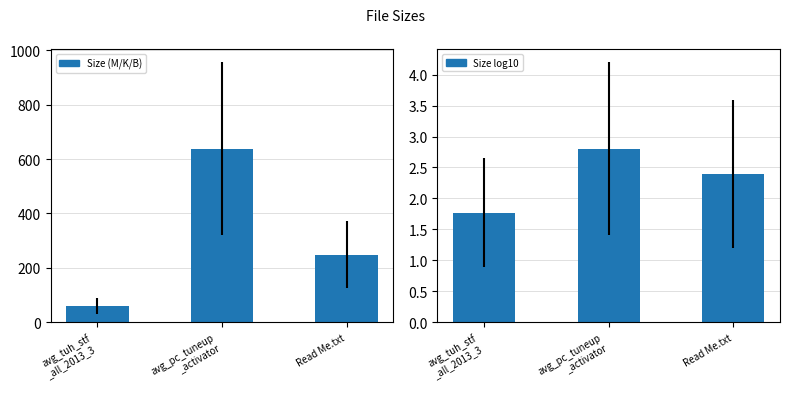

What position from the left is avg_tuh_stf
_all_2013_3?

1